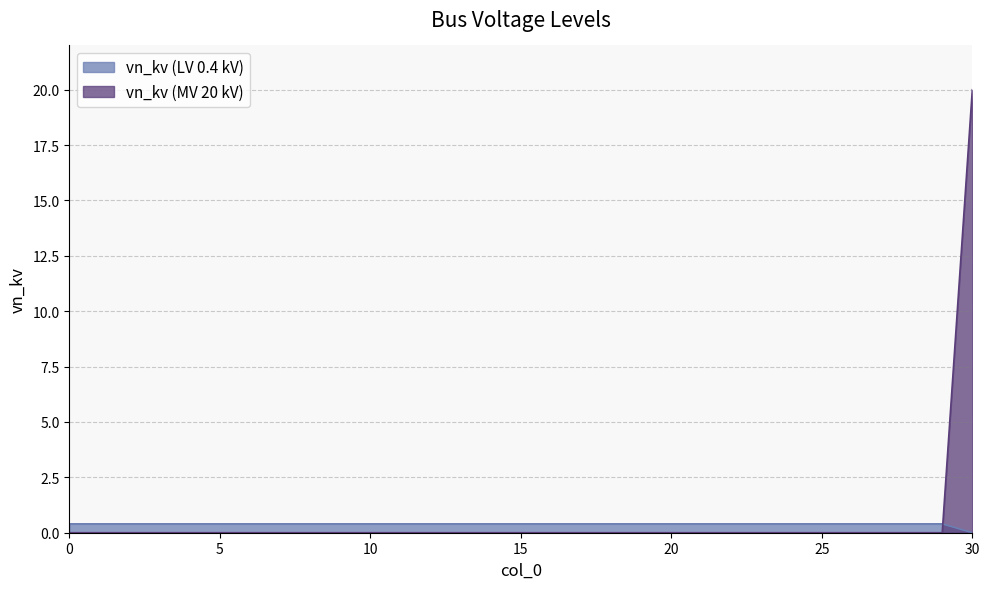

How many values are between 0 and 1?

31